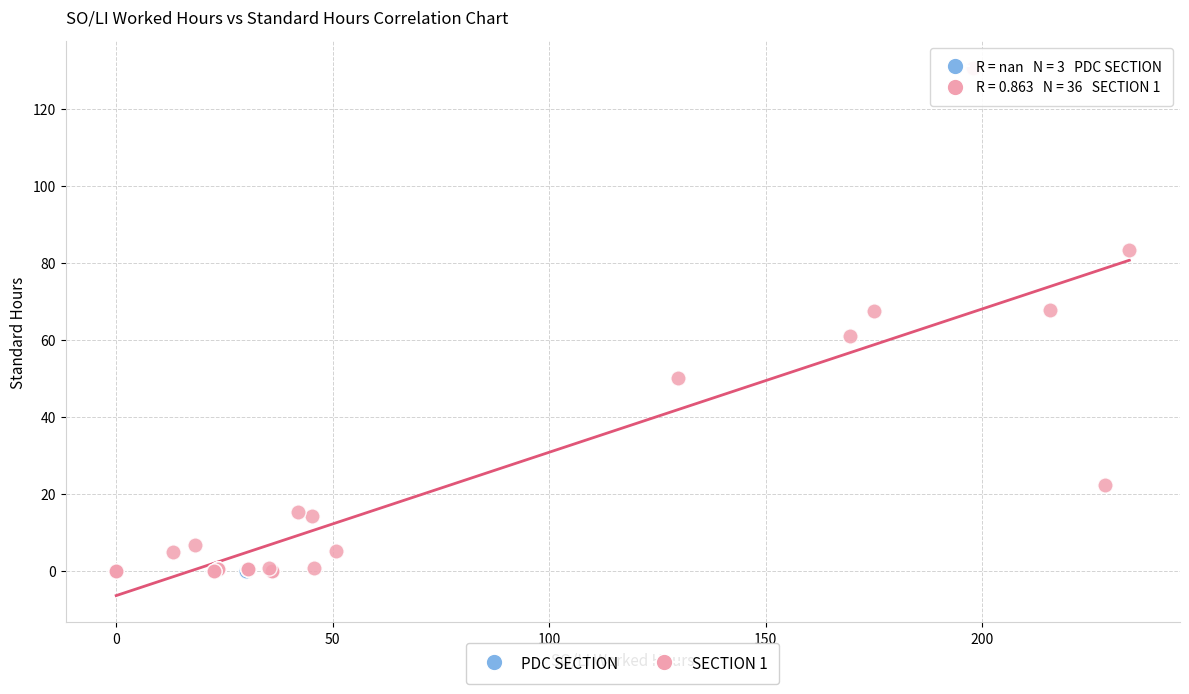

Which series reaches the maximum Y coordinate?

SECTION 1